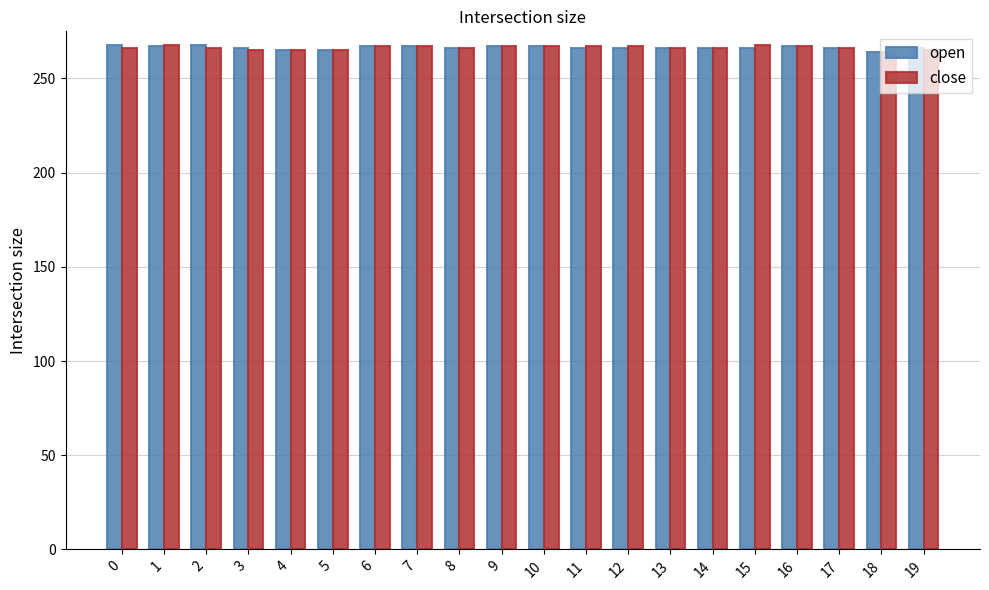

What is the sum of all open values?

5326